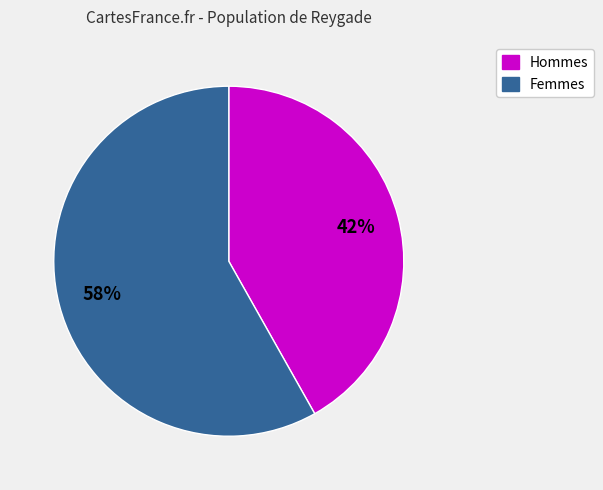

To the nearest percent, what is the average slice percentage?

50%